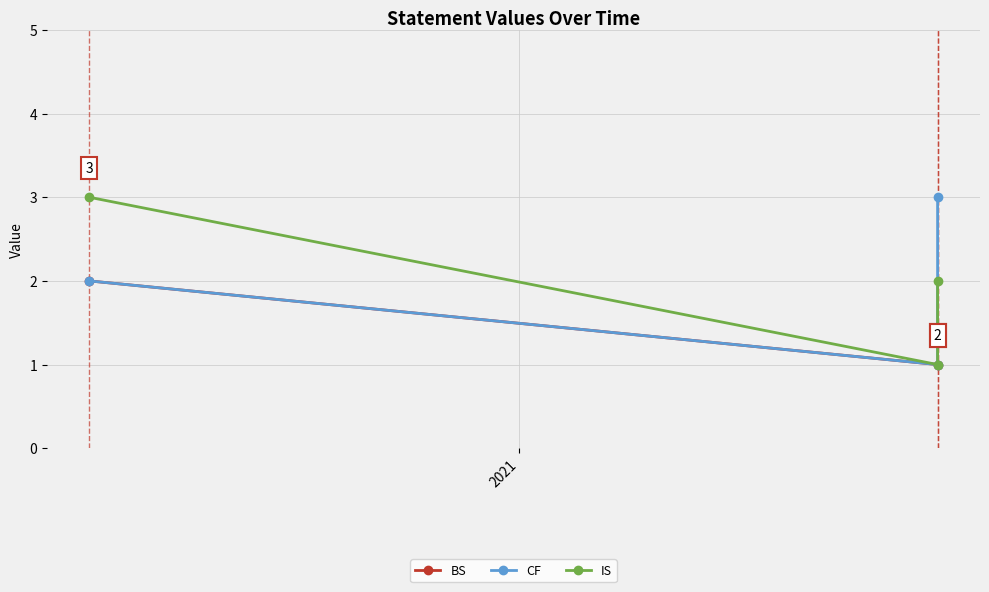

What are all the series names shown in the legend?

BS, CF, IS